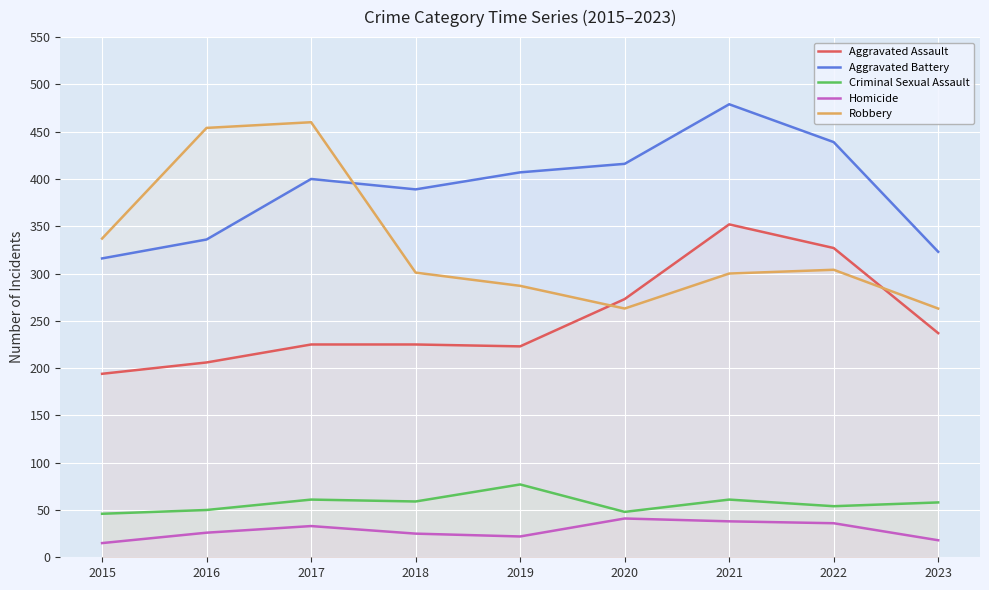

Rank the categories by Criminal Sexual Assault value from highest to lowest.

2019, 2017, 2021, 2018, 2023, 2022, 2016, 2020, 2015